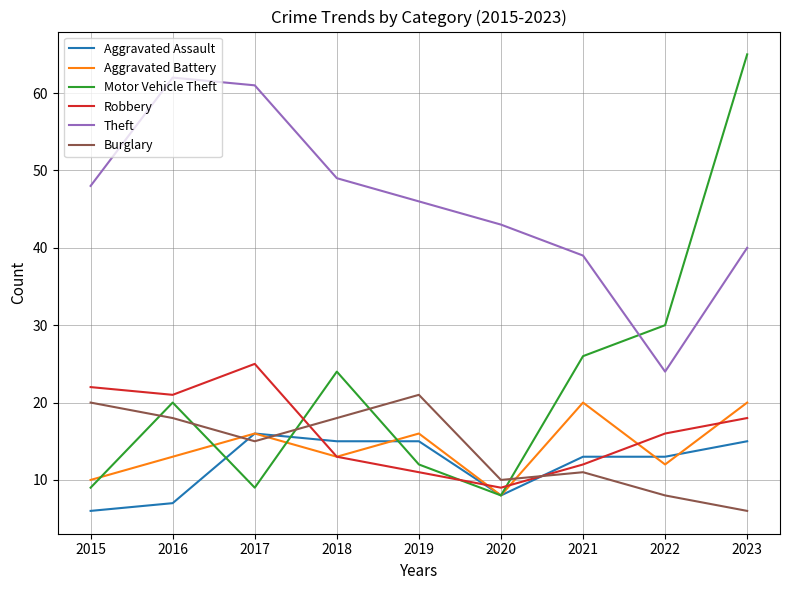

What is the sum of the Motor Vehicle Theft values at 2016 and 2019?

32